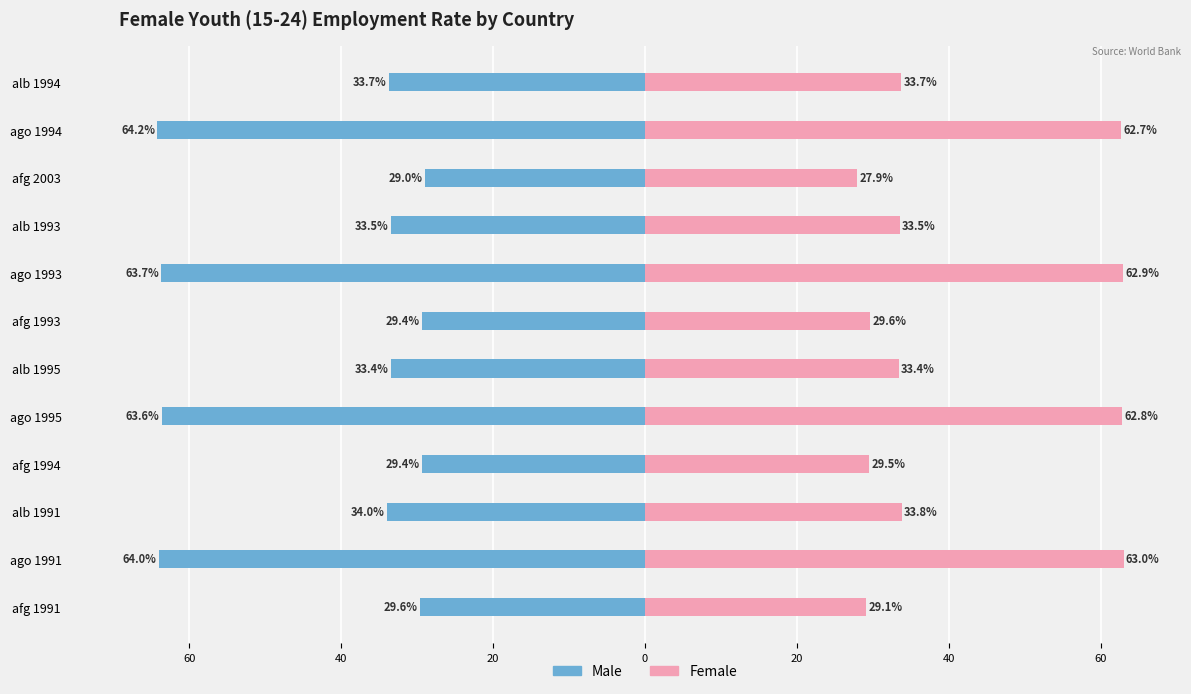

Reading right to left, transcribe all the data shown in this chart.

Male: -33.7	-64.2	-29.0	-33.5	-63.7	-29.4	-33.4	-63.6	-29.4	-34.0	-64.0	-29.6
Female: 33.7	62.7	27.9	33.5	62.9	29.6	33.4	62.8	29.5	33.8	63.0	29.1